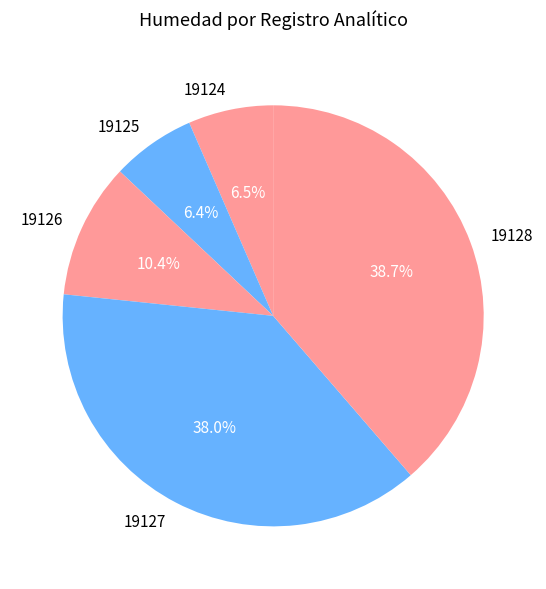

Which has a higher value, 19124 or 19126?

19126